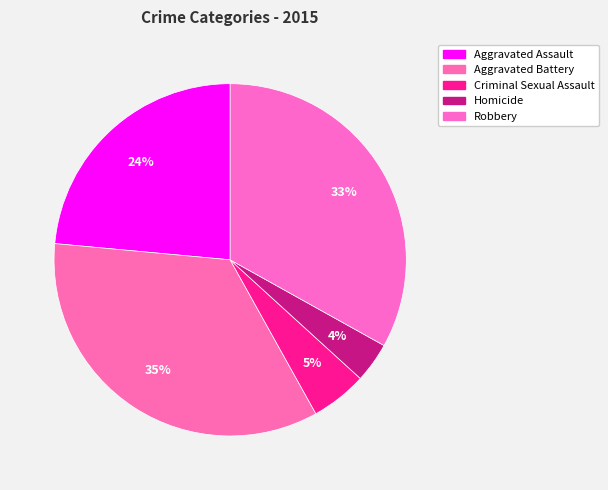

To the nearest percent, what portion does Robbery represent?

33%